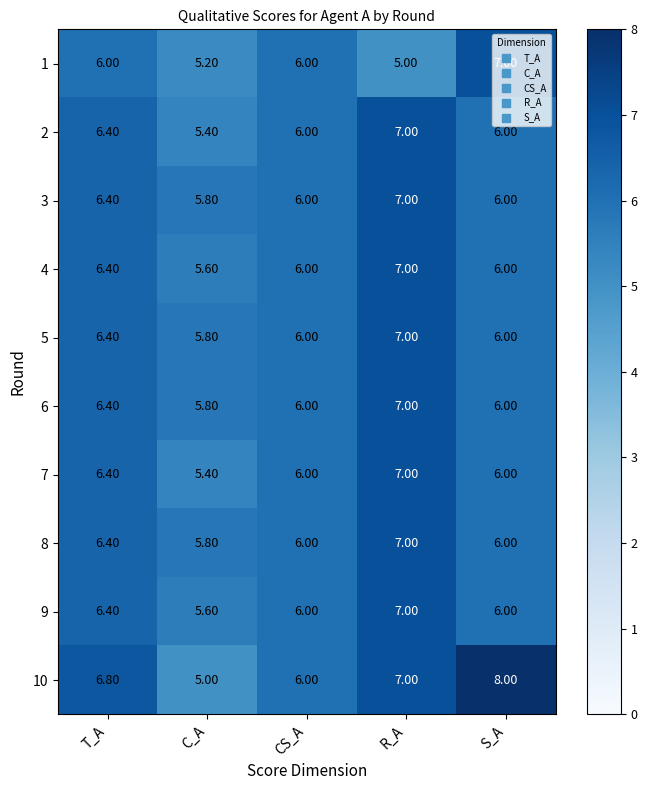

Which series has the widest spread of values?

10